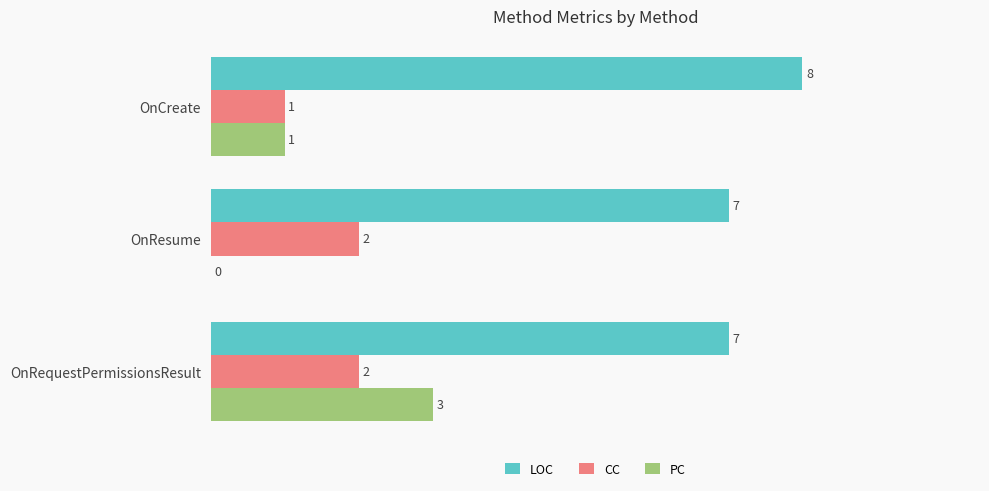

How many data points does each series have?

3